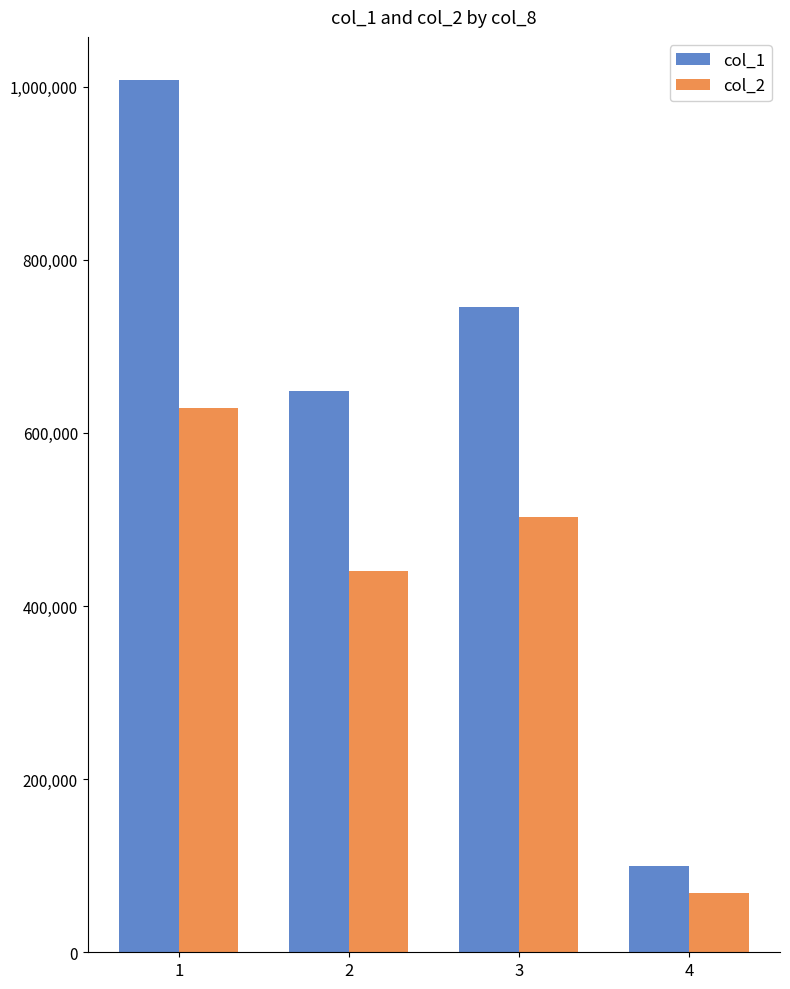

Which category has the highest value across all series?

1